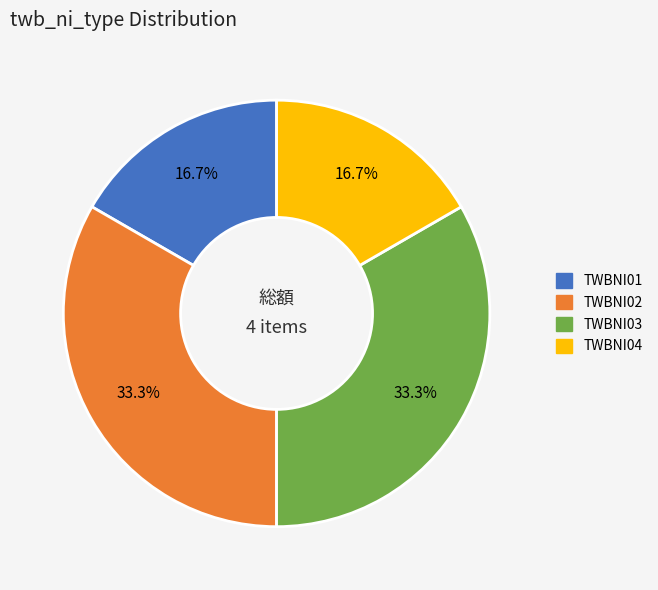

Count the number of slices in the pie.

4